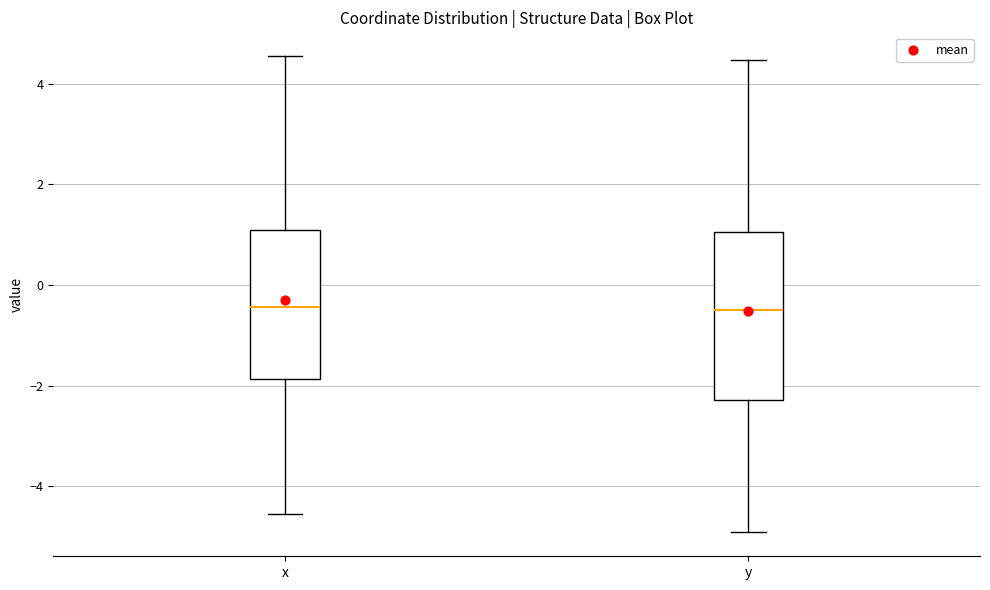

Reading left to right, transcribe this box plot: for each box, give where its median line is, the range the box spans, and where its two whiskers end, as read against the y-axis. The values are not printed on the chart, so give them approximately, as read against the axis.

x: median -0.4, box -1.8 to 1.0, whiskers -4.6 to 4.6
y: median -0.4, box -2.2 to 1.0, whiskers -5.0 to 4.4